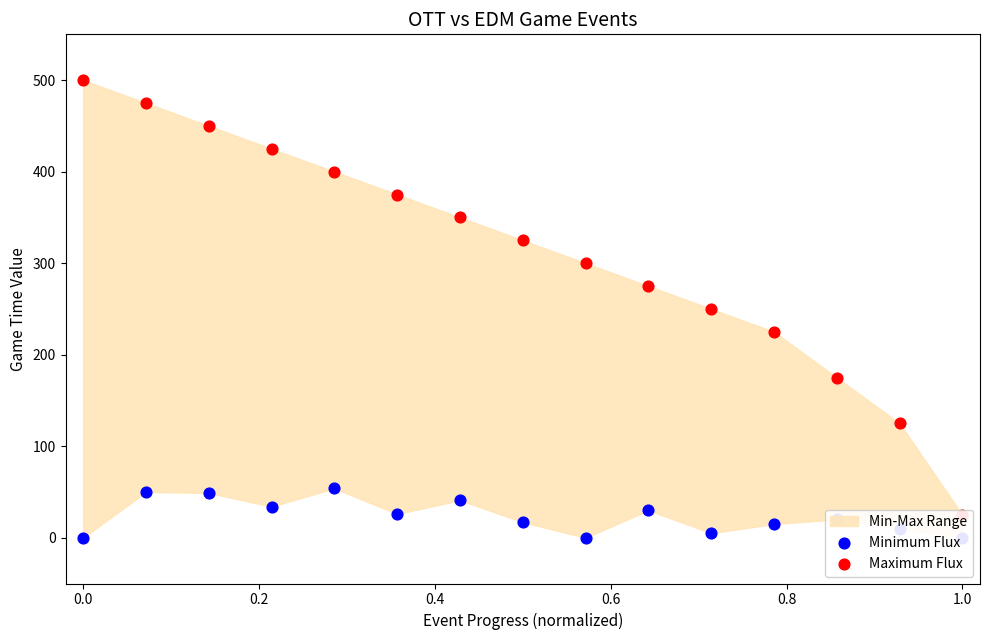

Which series reaches the minimum Y coordinate?

Minimum Flux